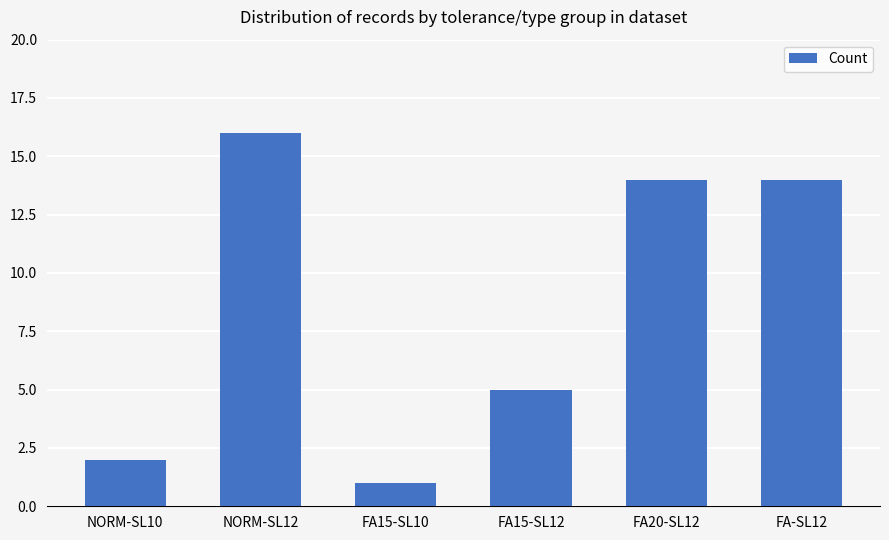

What is the difference between the second highest and second lowest values?

12